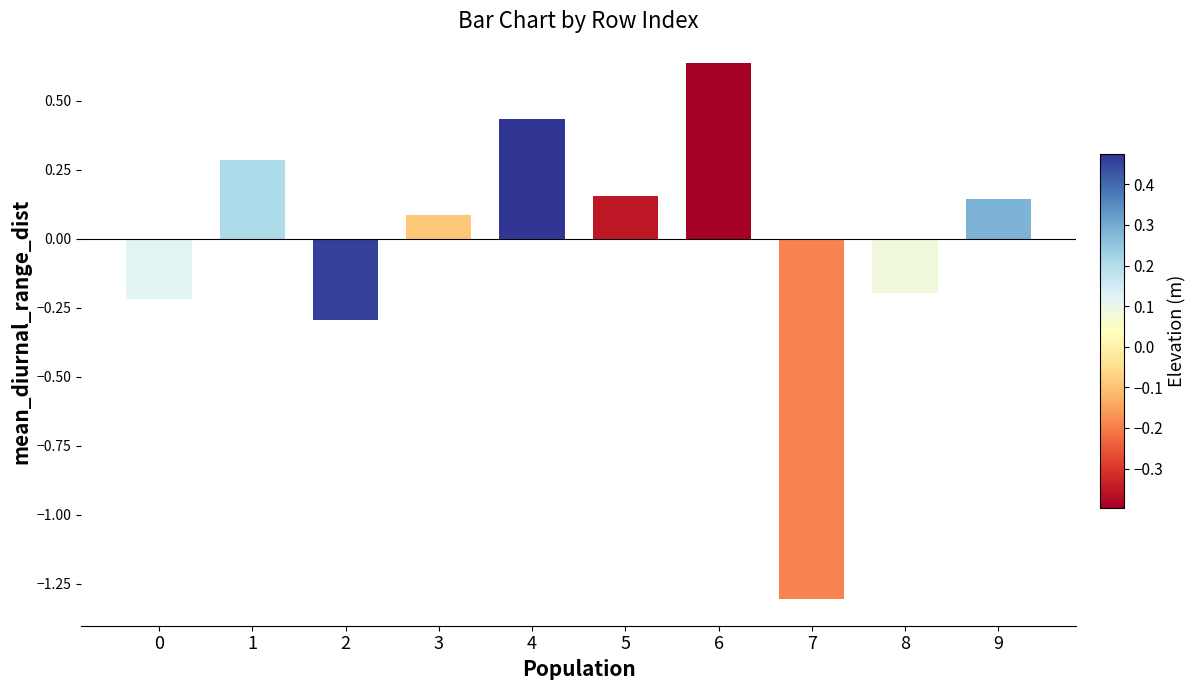

What is the value of the 1st bar from the left?

-0.2